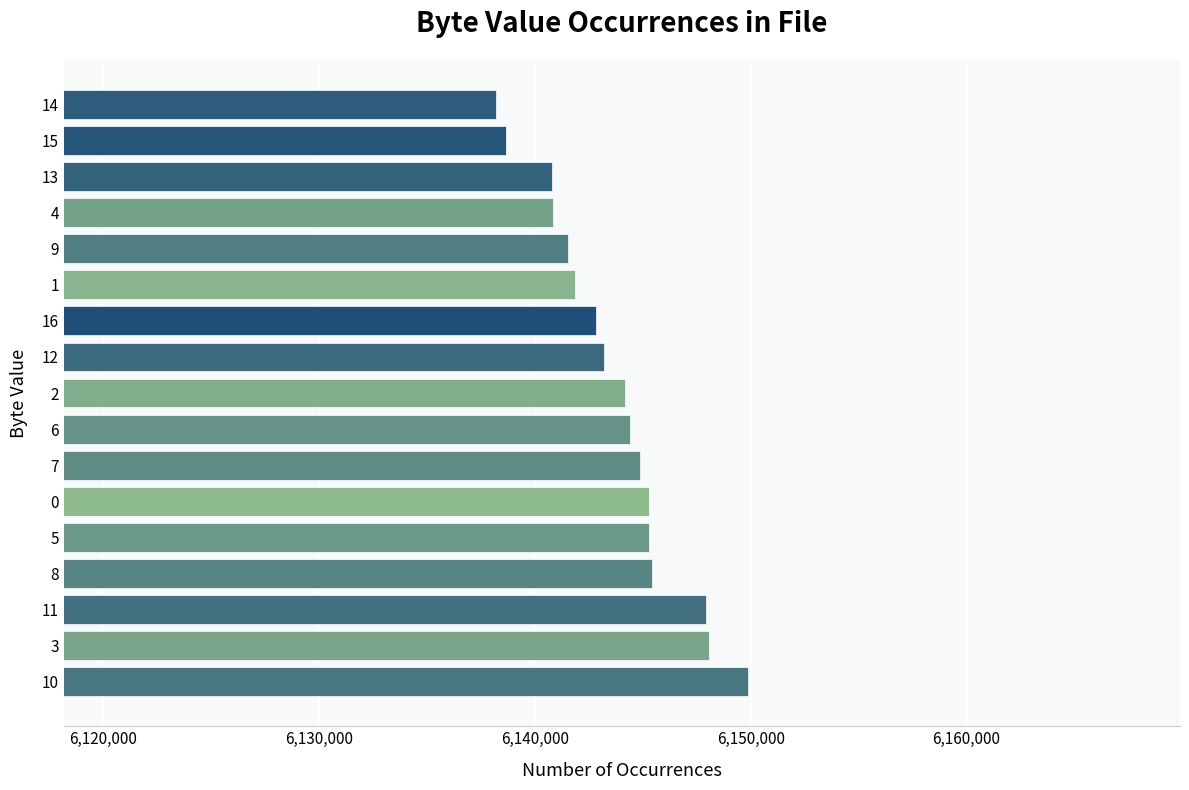

Approximately how many times larger is the value at 8 compared to 1?

1.0